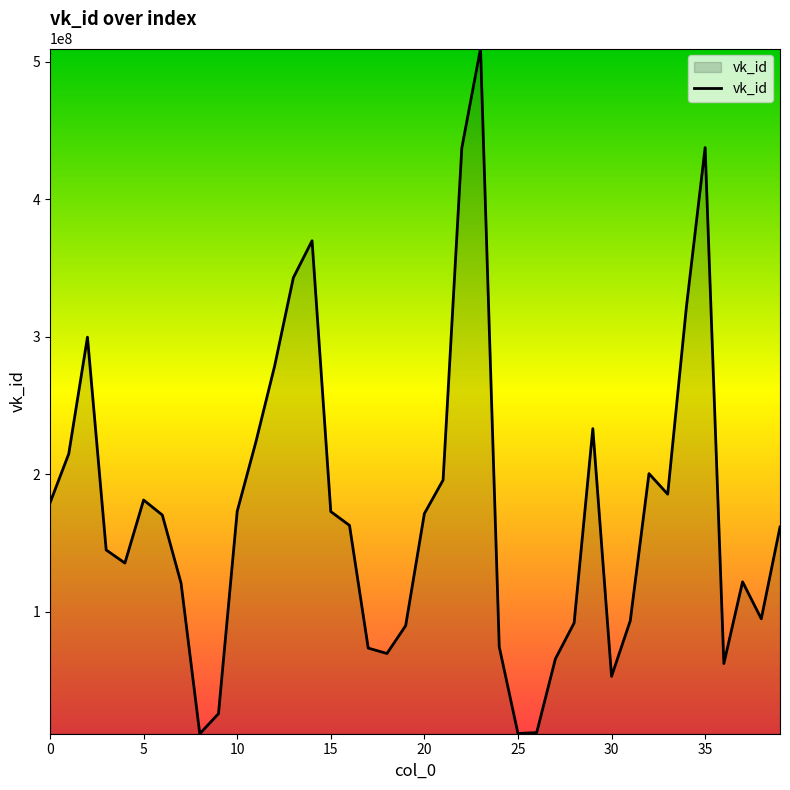

True or false: the data has more than 1 interior local peaks.

True